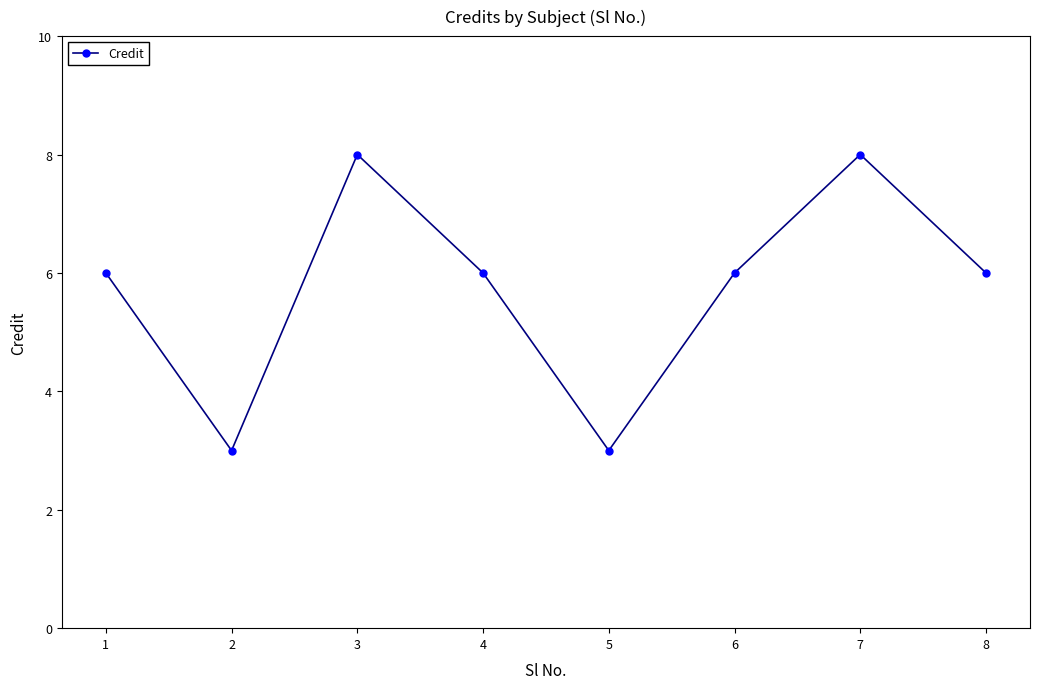

How many interior local valleys (lower than both neighbors) does the data have?

2